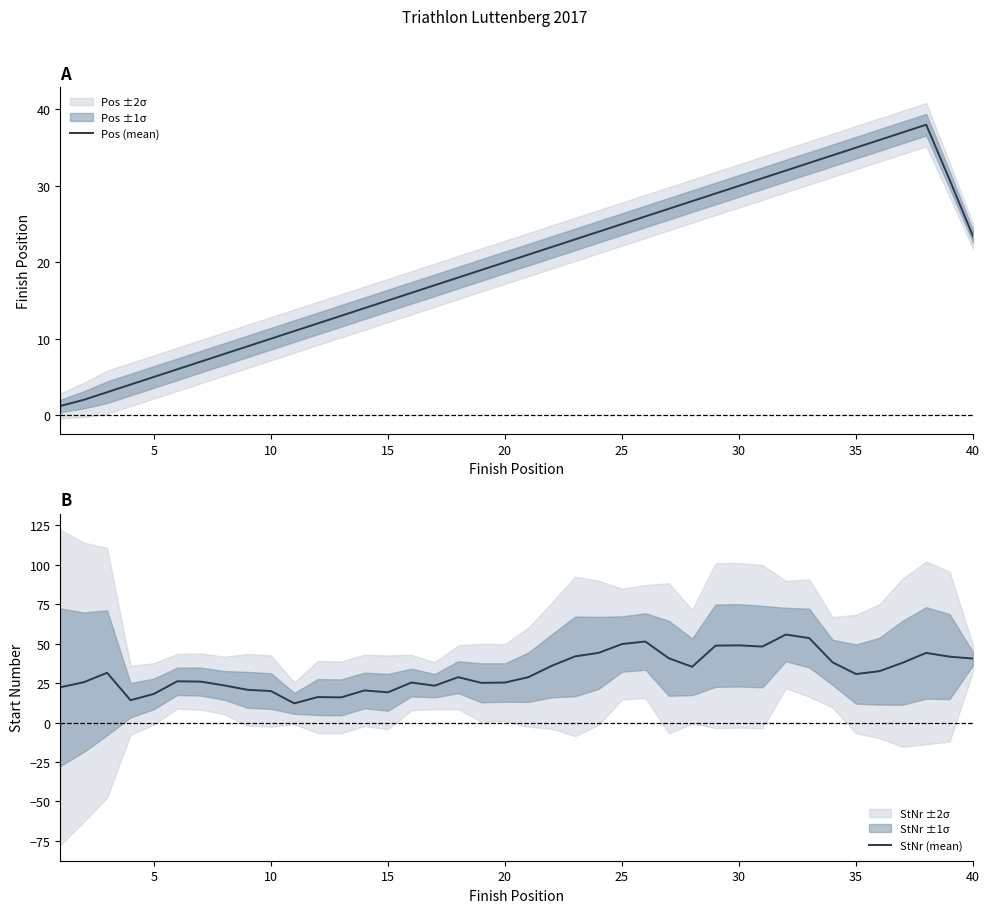

Which series has the largest range (max minus min)?

StNr (mean)